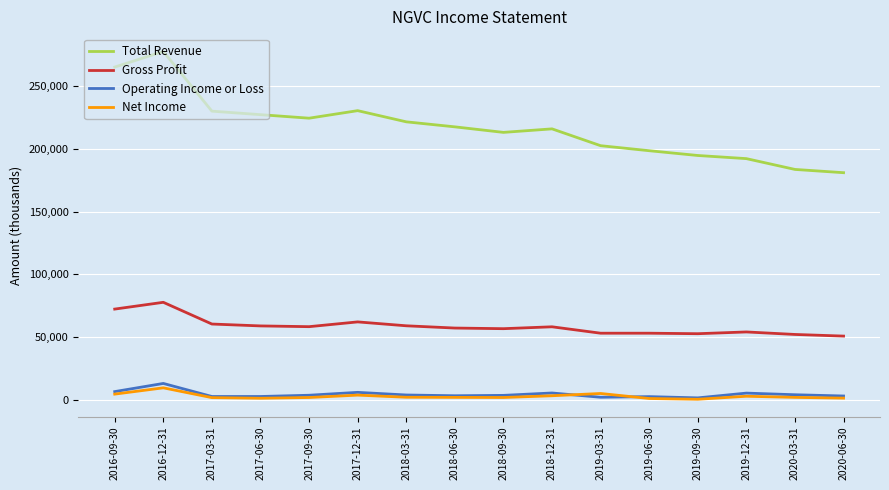

At which category does Operating Income or Loss reach its first local peak?

2016-12-31